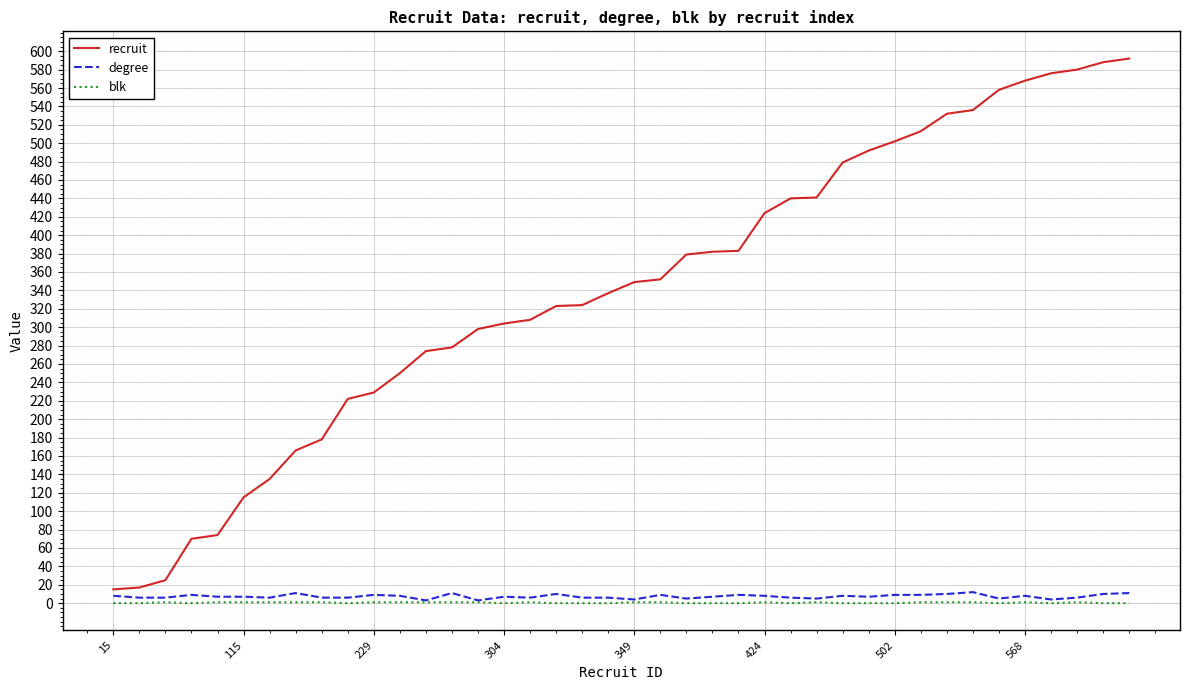

What is the difference between the maximum and second lowest values in the recruit series?

575